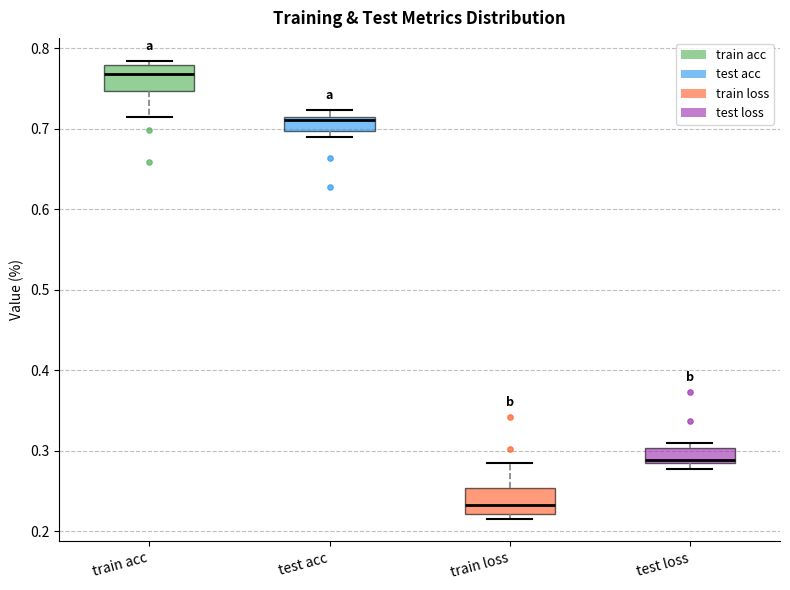

Reading left to right, transcribe this box plot: for each box, give where its median line is, the range the box spans, and where its two whiskers end, as read against the y-axis. The values are not printed on the chart, so give them approximately, as read against the axis.

train acc: median 0.77, box 0.75 to 0.78, whiskers 0.71 to 0.78 (just above the box's upper edge)
test acc: median 0.71, box 0.70 to 0.72, whiskers 0.69 to 0.72 (just above the box's upper edge)
train loss: median 0.23, box 0.22 to 0.25, whiskers 0.22 (just below the box's lower edge) to 0.29
test loss: median 0.29, box 0.28 to 0.30, whiskers 0.28 (just below the box's lower edge) to 0.31